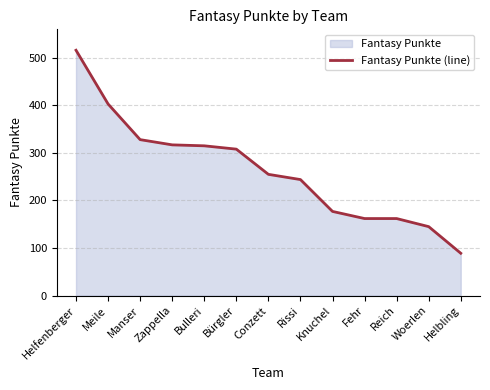

Does the chart have visible grid lines?

Yes